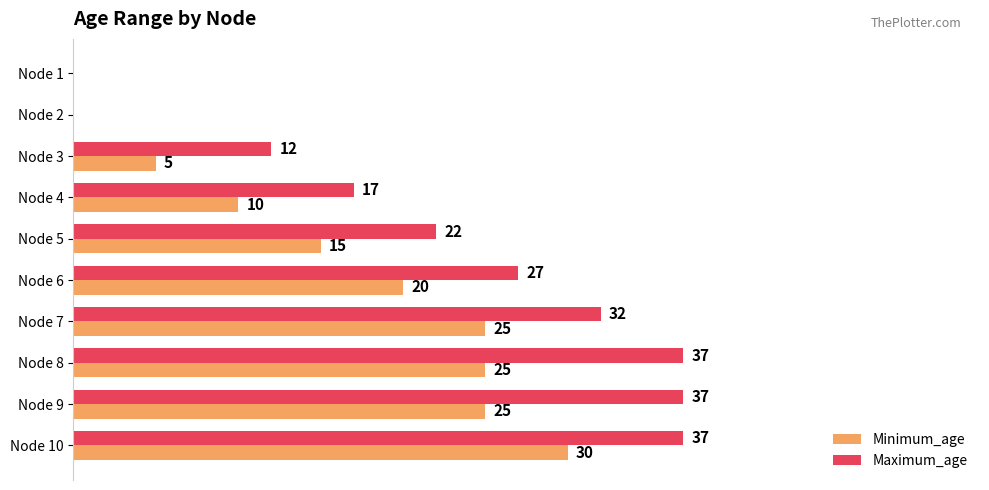

Which series has the largest total across all categories?

Maximum_age